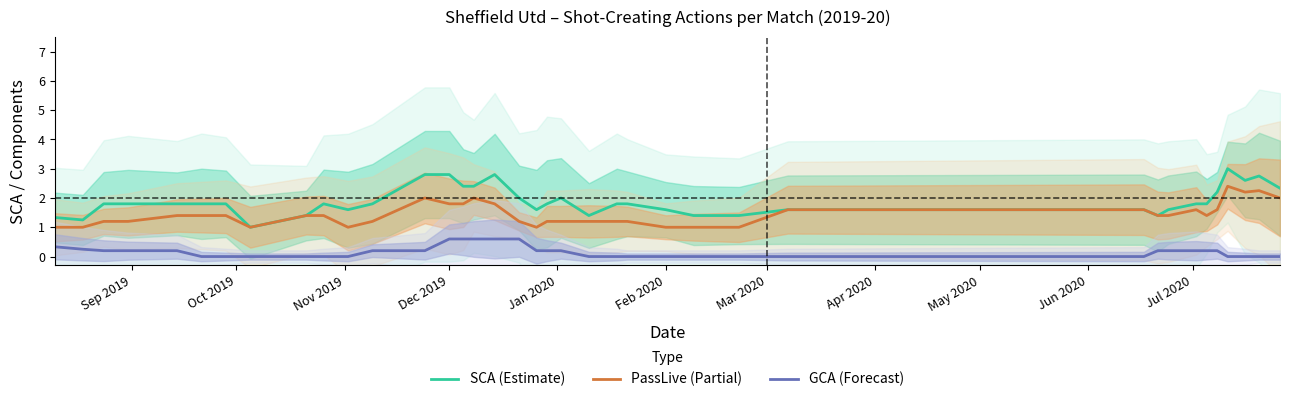

True or false: GCA (Forecast) and PassLive (Partial) intersect in this chart.

False